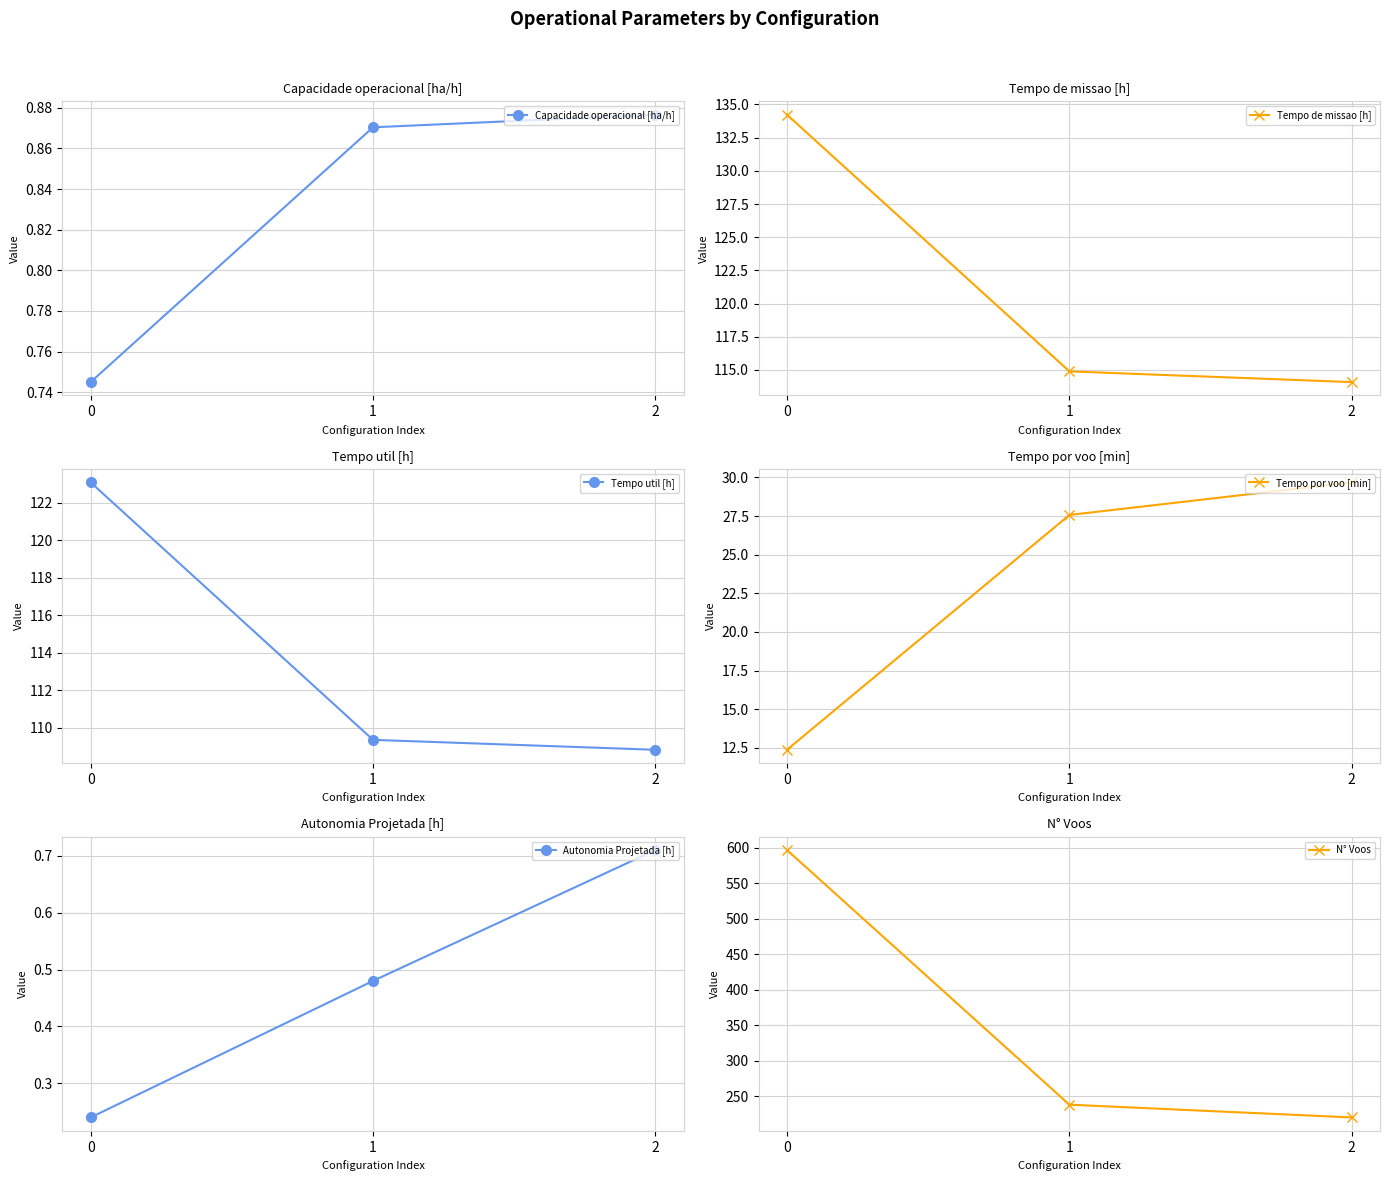

What is the difference between the highest and lowest values at 2?

219.3